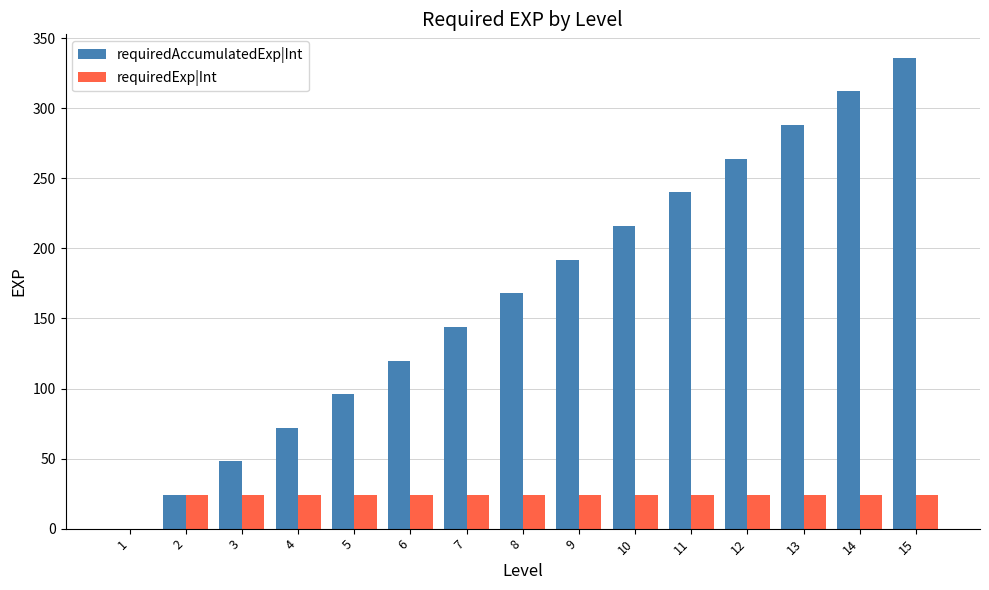

Which series has the largest total across all categories?

requiredAccumulatedExp|Int